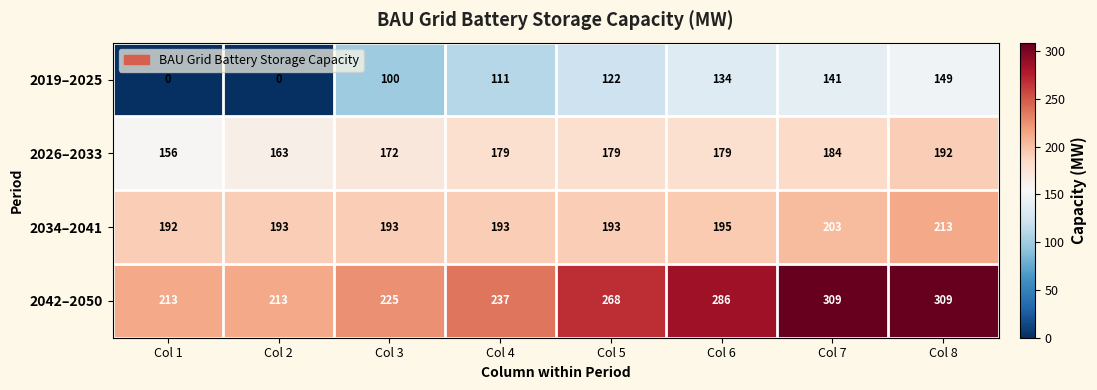

At how many categories does at least one series exceed 189?

8